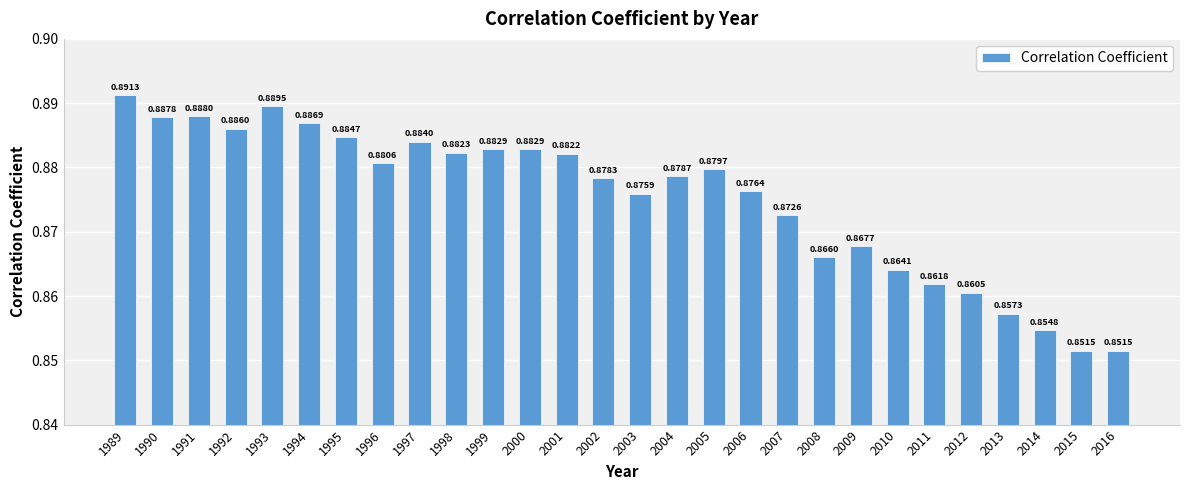

What is the sum of the values at 2007 and 2014?

1.7